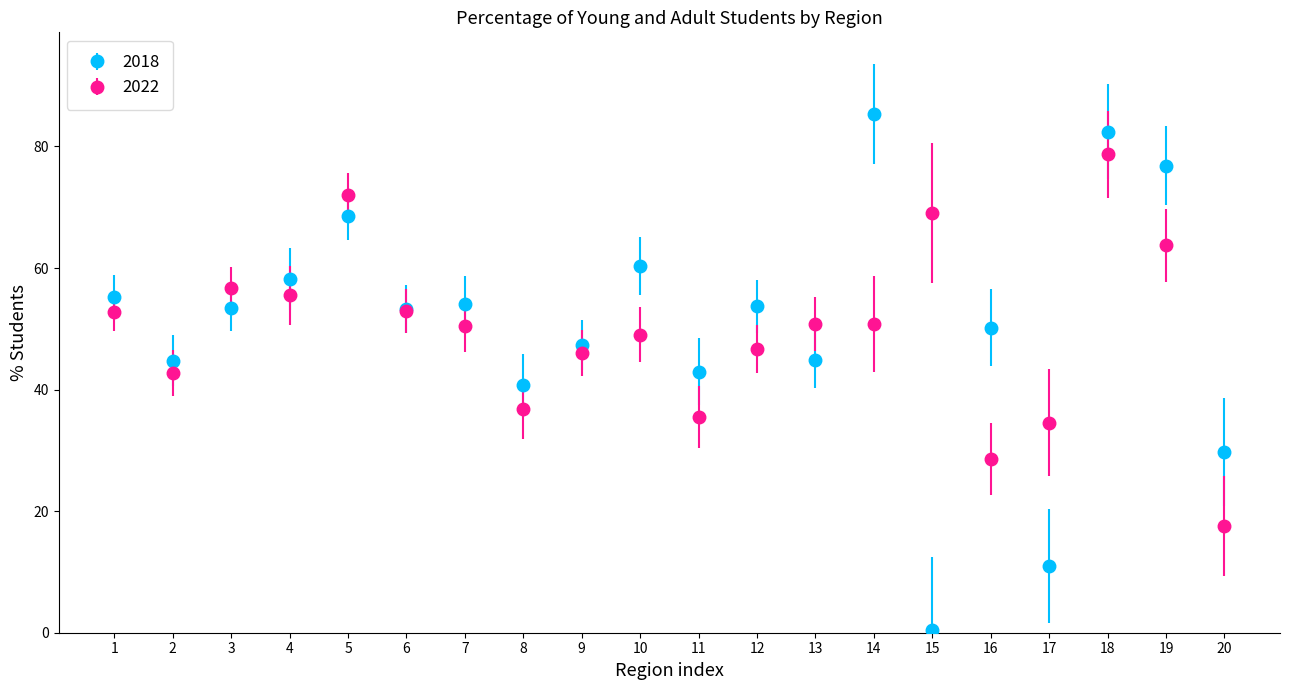

Which series has the largest range (max minus min)?

2018